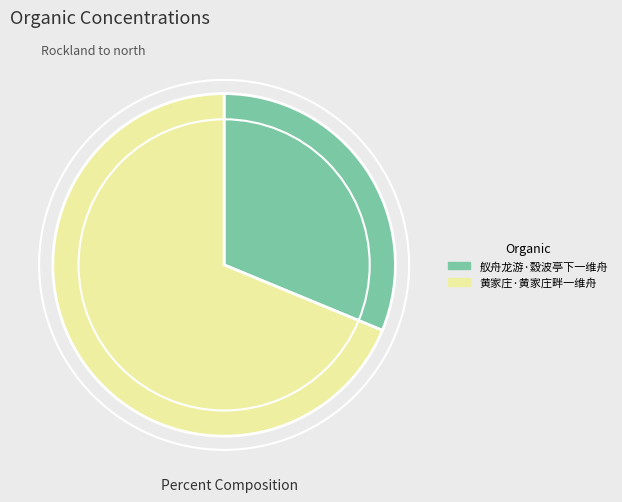

Do 舣舟龙游·縠波亭下一维舟 and 黄家庄·黄家庄畔一维舟 together represent more than half of the pie?

Yes